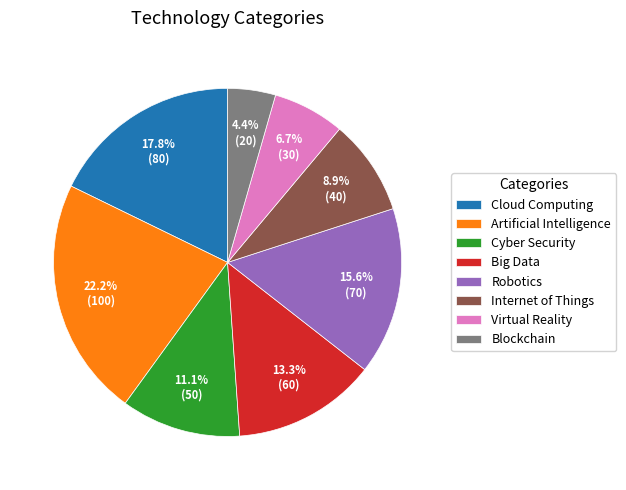

Between Robotics and Artificial Intelligence, which is larger?

Artificial Intelligence